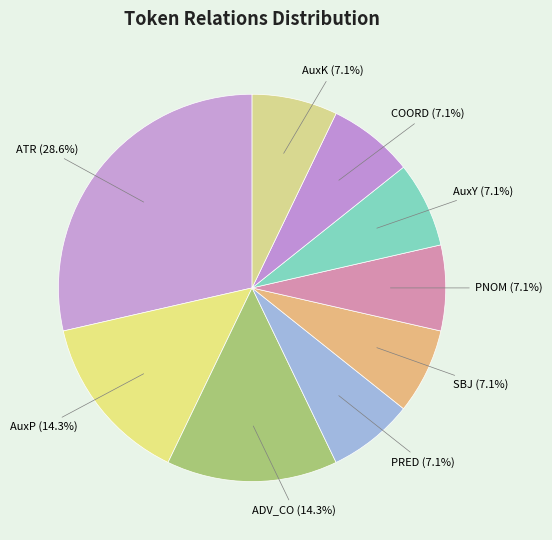

Count the number of slices in the pie.

9